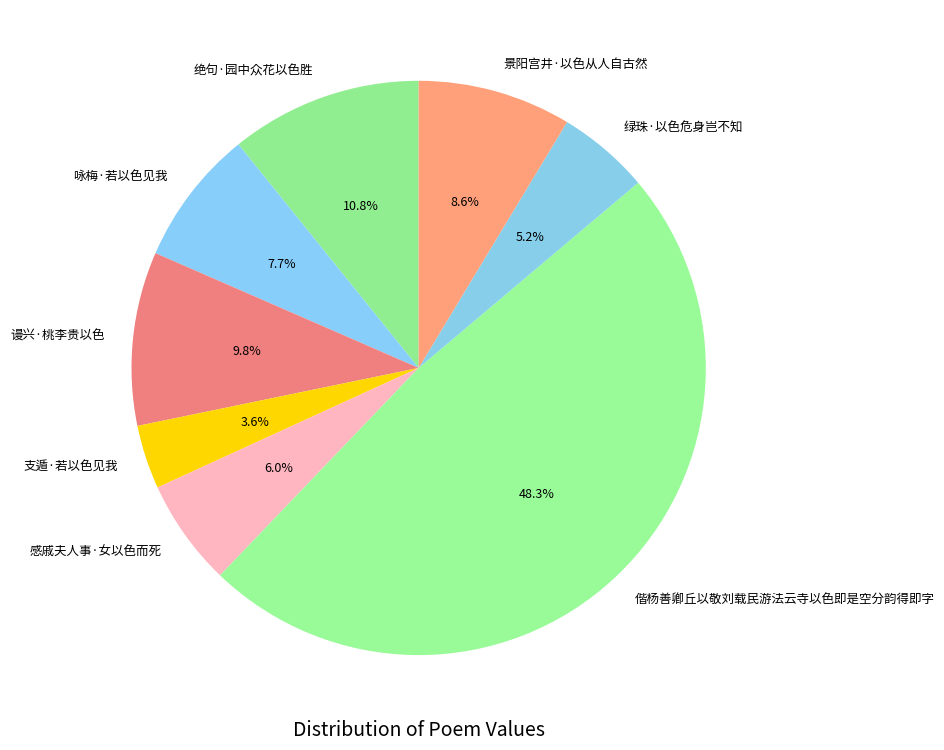

To the nearest percent, what is the difference between the 谩兴·桃李贵以色 and 支遁·若以色见我 slice percentages?

6%